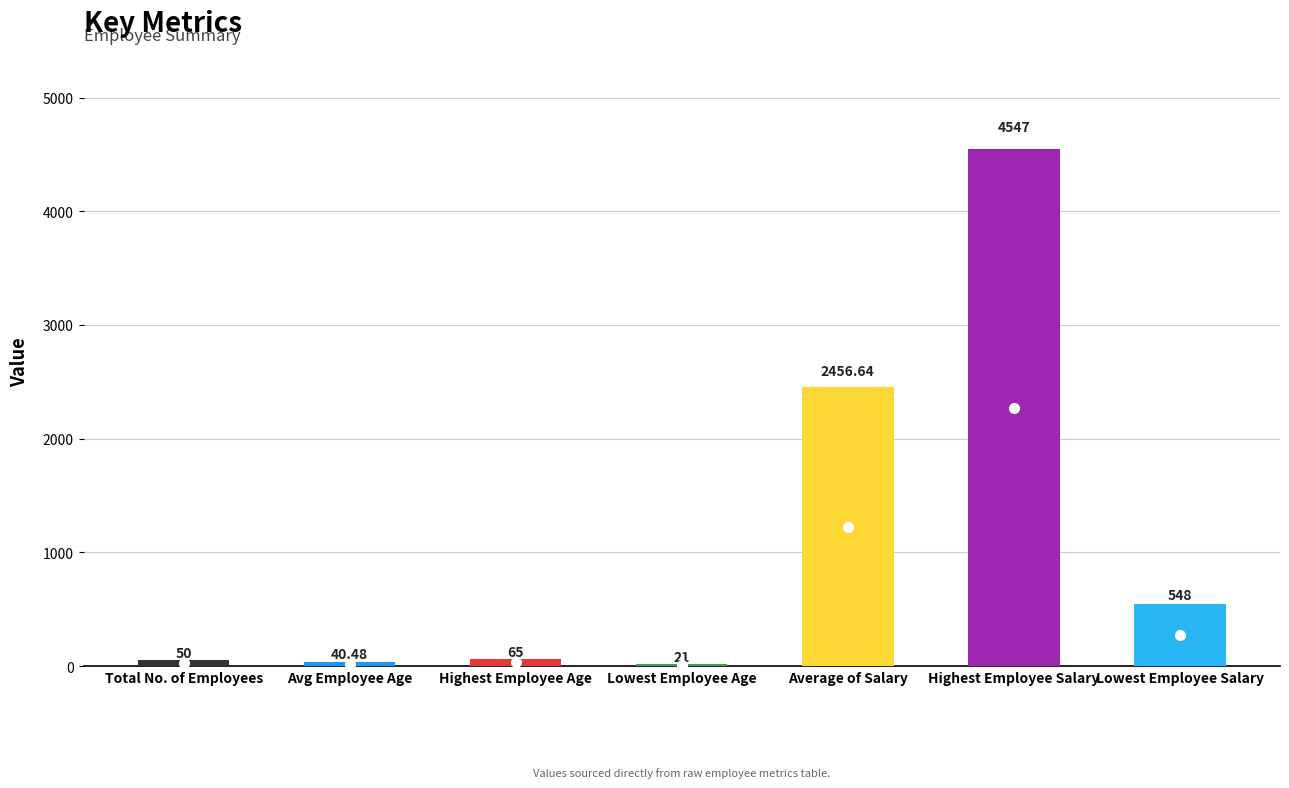

Does the chart contain any negative values?

No